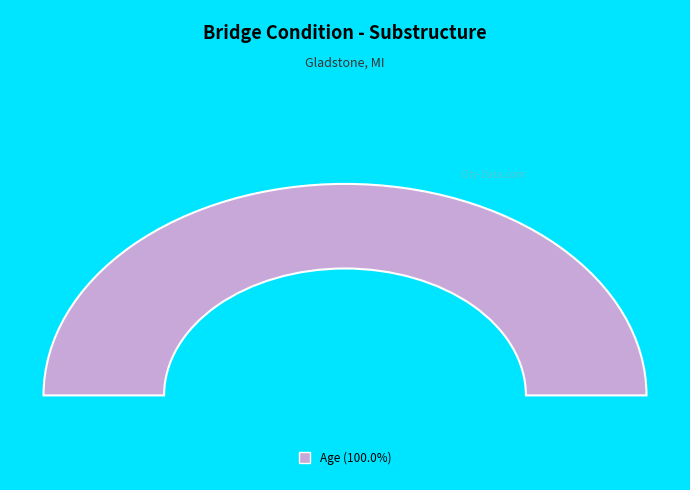

True or false: Gender accounts for 11% of the total.

False